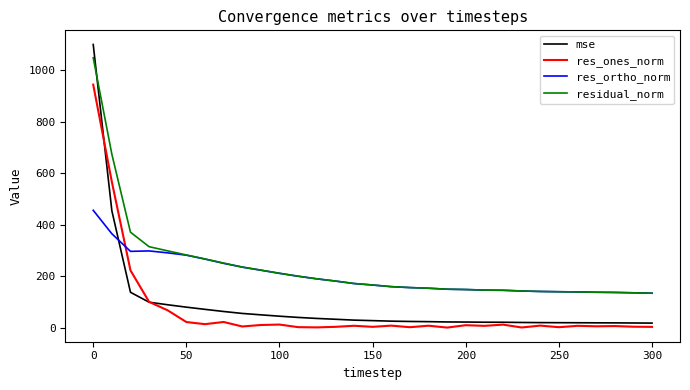

True or false: residual_norm and res_ones_norm cross at least once.

False